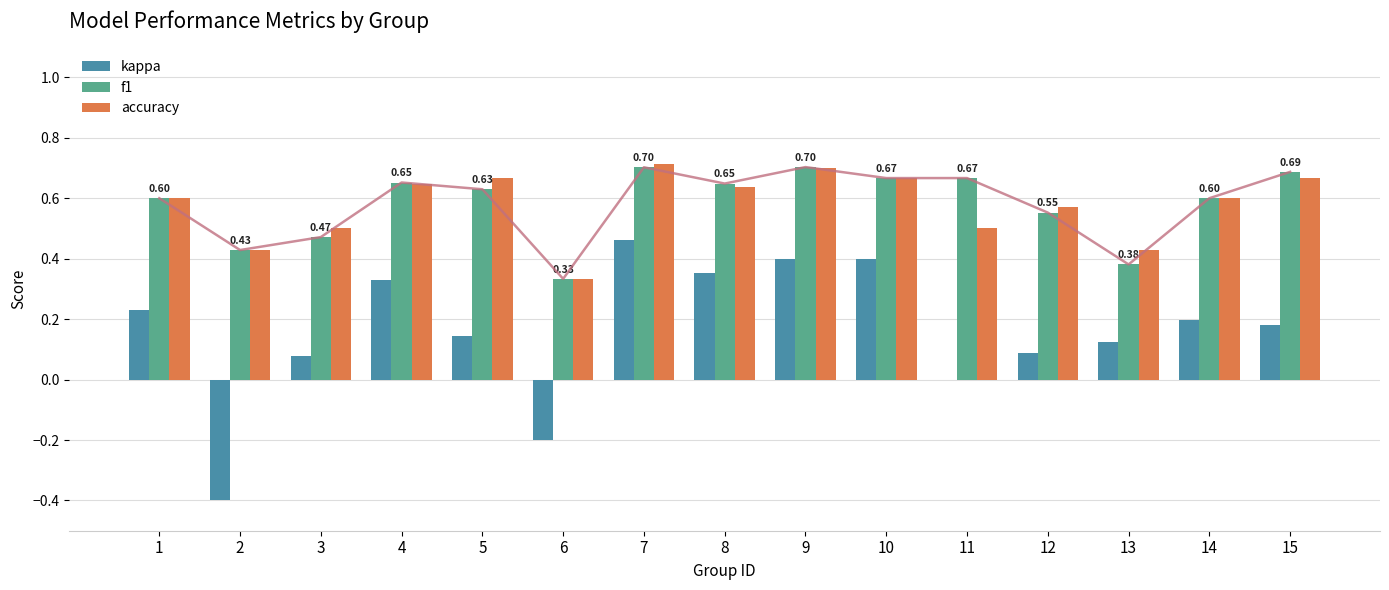

What is the difference between the maximum and minimum values in the f1 series?

0.4